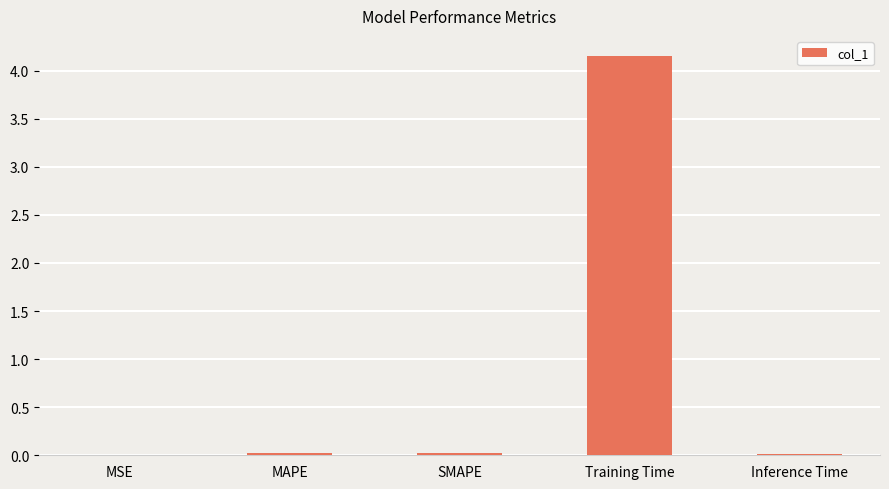

Which label corresponds to the largest value in the chart?

Training Time